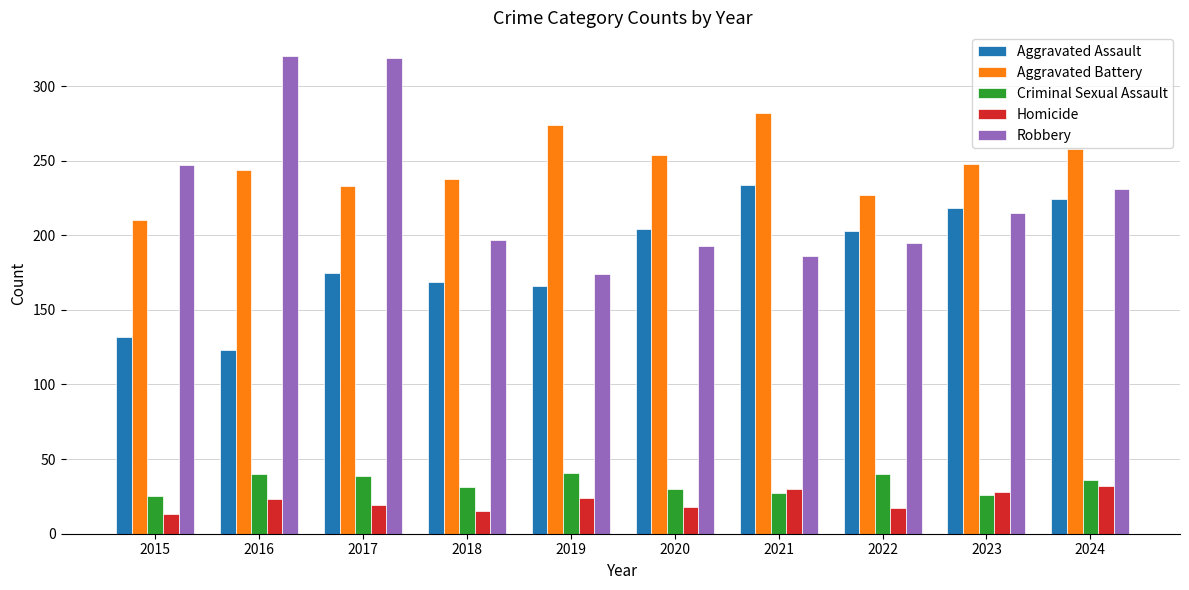

What is the maximum value shown in the chart?

320